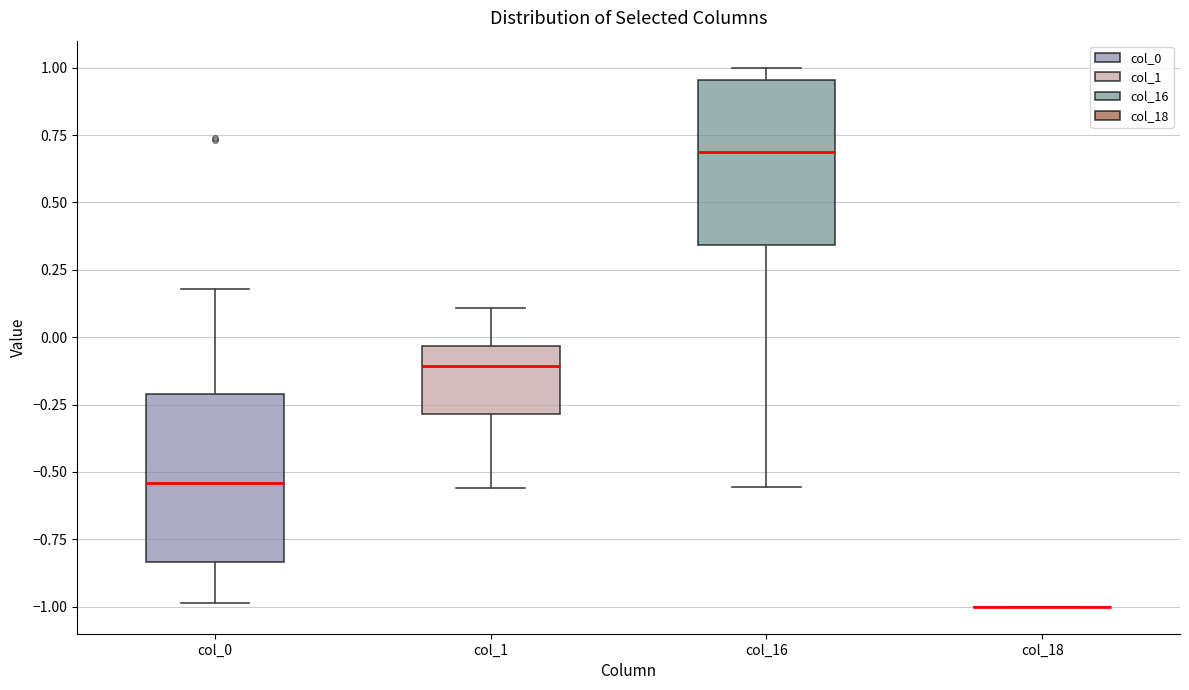

Reading left to right, read every box against the y-axis: the position of its median line, the range the box covers, and the ends of its whiskers. The values are not printed on the chart, so give them approximately, as read against the axis.

col_0: median -0.55, box -0.85 to -0.20, whiskers -1.00 to 0.20
col_1: median -0.10, box -0.30 to -0.05, whiskers -0.55 to 0.10
col_16: median 0.70, box 0.35 to 0.95, whiskers -0.55 to 1.00
col_18: box collapsed to a line at -1.00, whiskers -1.00 to -1.00